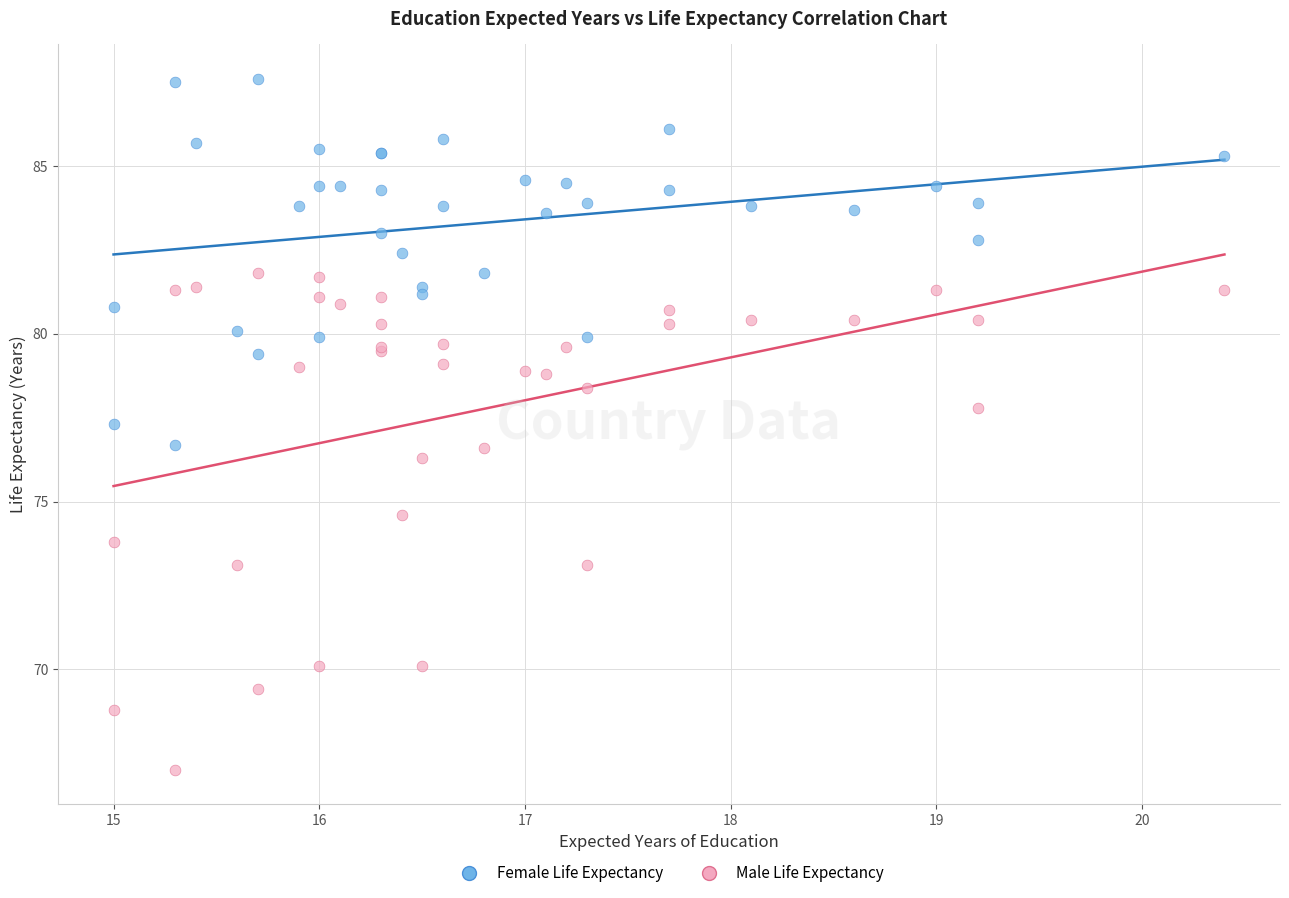

What are all the series names shown in the legend?

Female Life Expectancy, Male Life Expectancy